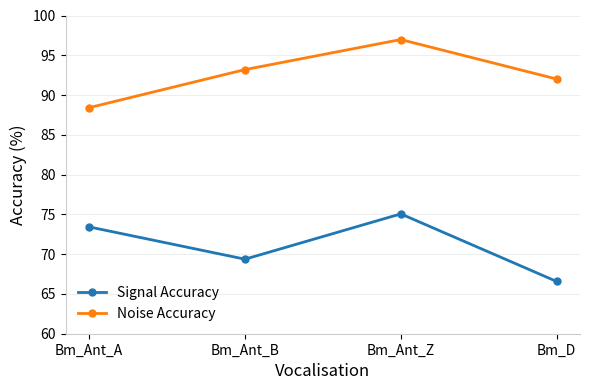

Reading left to right, list all the values displayed in this chart.

Signal Accuracy: 73.4	69.4	75.1	66.6
Noise Accuracy: 88.4	93.2	97.0	92.0